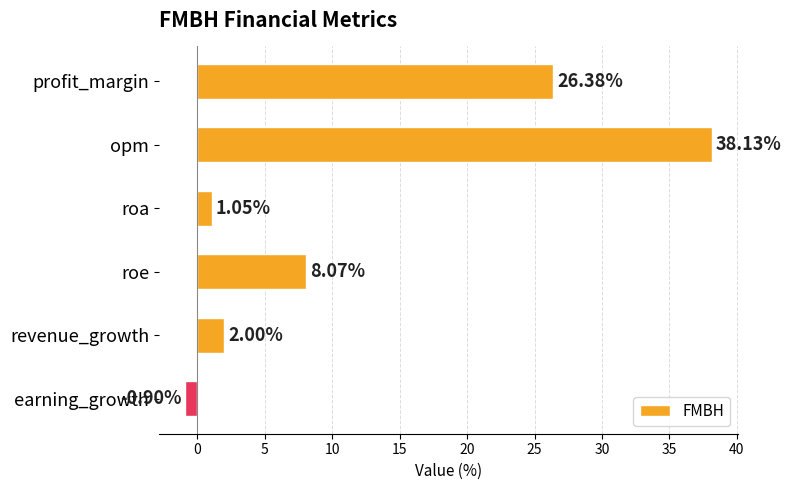

At which category does the chart reach its minimum across all series?

earning_growth